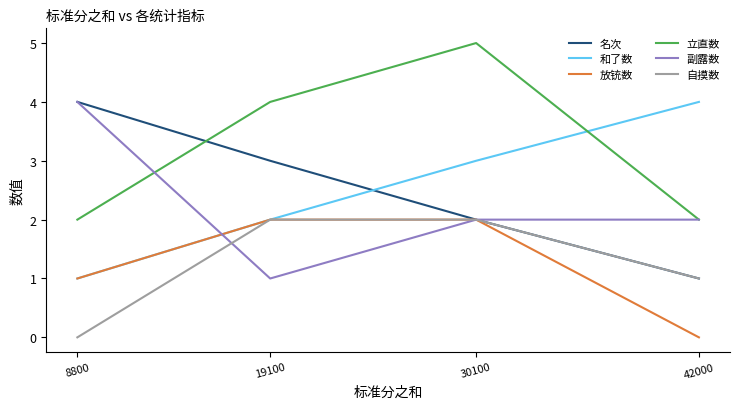

Reading right to left, transcribe all the data shown in this chart.

名次: 42000=1	30100=2	19100=3	8800=4
和了数: 42000=4	30100=3	19100=2	8800=1
放铳数: 42000=0	30100=2	19100=2	8800=1
立直数: 42000=2	30100=5	19100=4	8800=2
副露数: 42000=2	30100=2	19100=1	8800=4
自摸数: 42000=1	30100=2	19100=2	8800=0